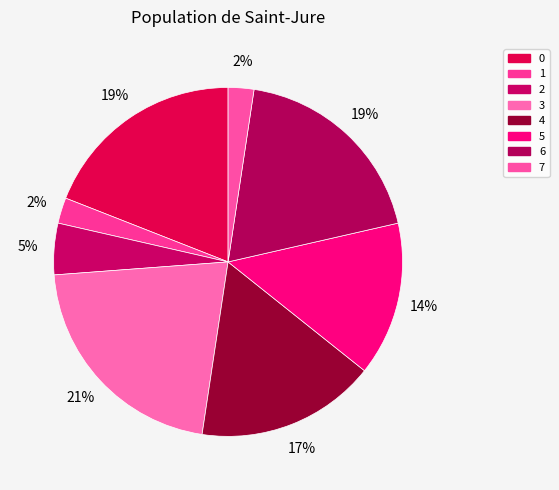

How many slices are in this pie chart?

8